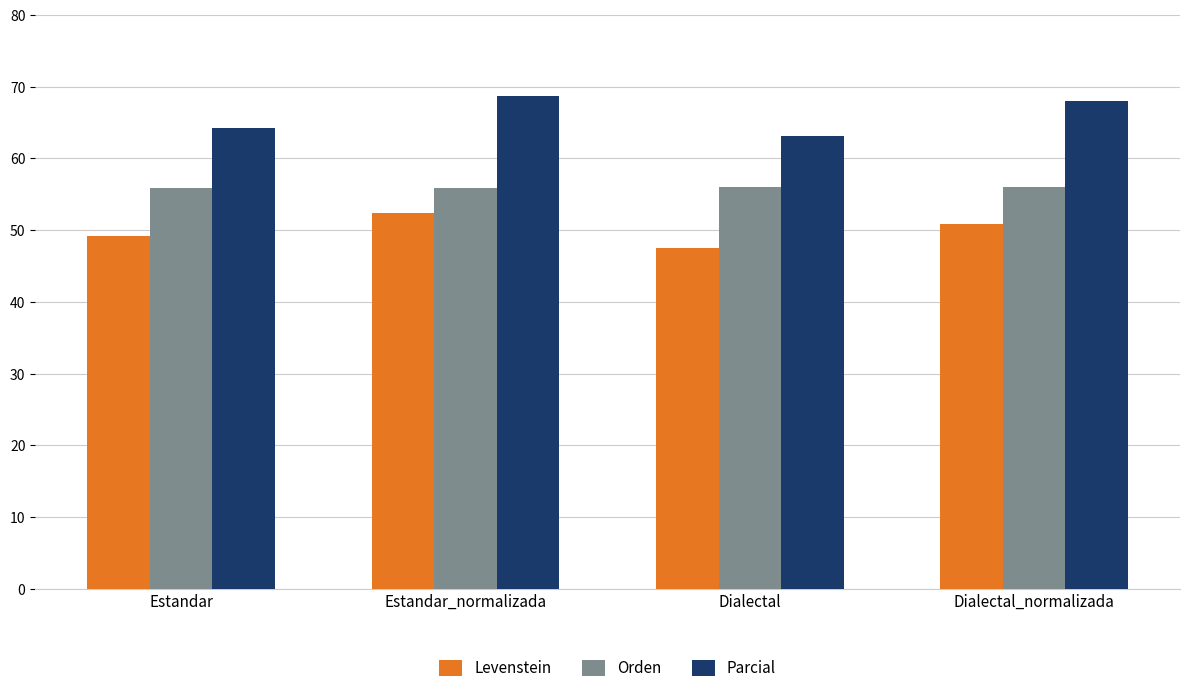

Which series has the largest total across all categories?

Parcial